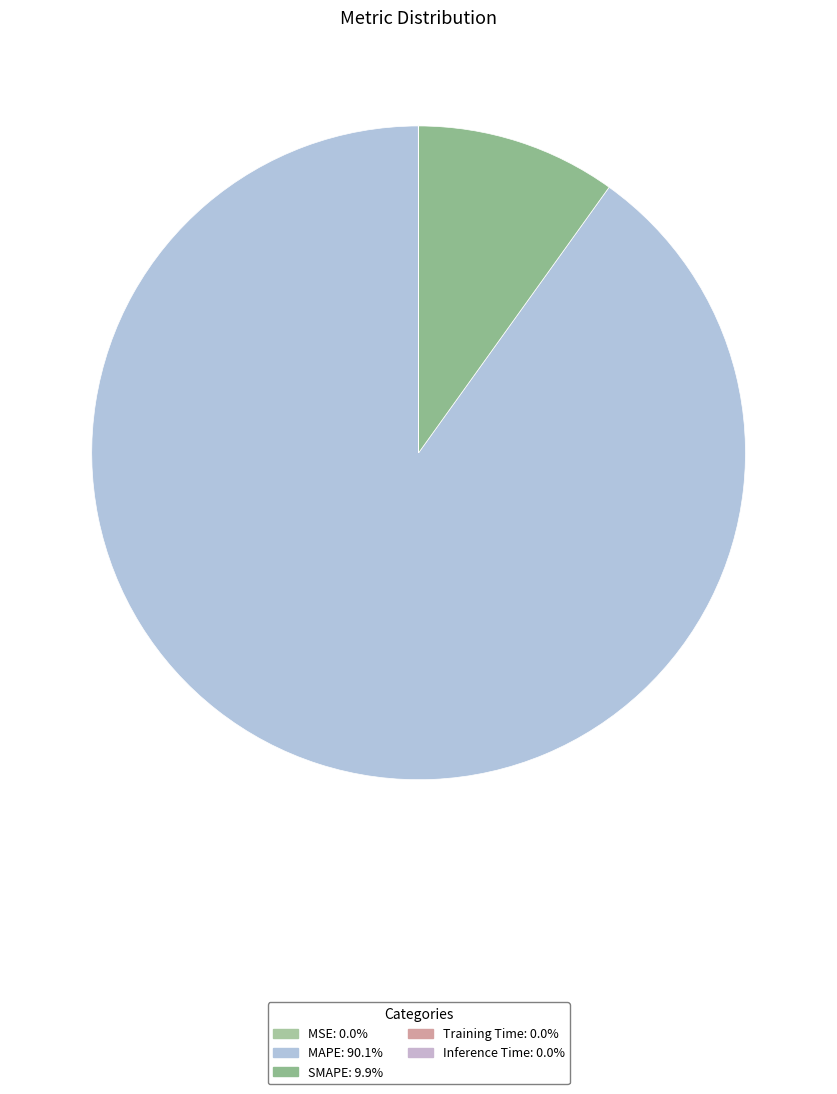

Which category has the biggest portion of the pie?

MAPE